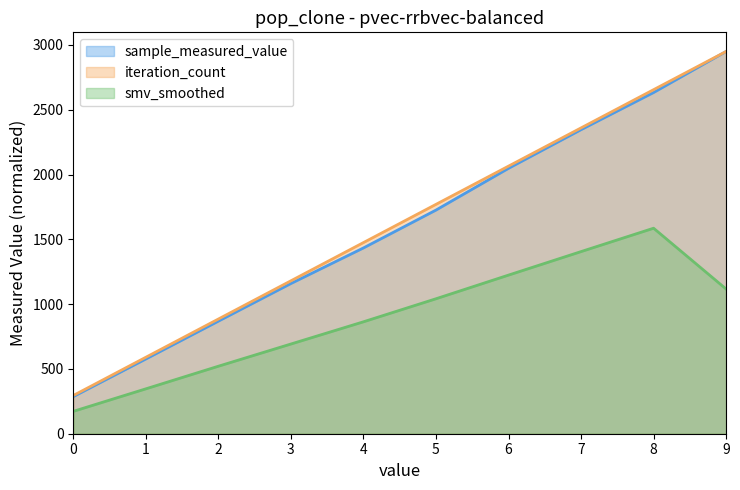

Is the value of iteration_count at 6 greater than the value of sample_measured_value at 4?

Yes